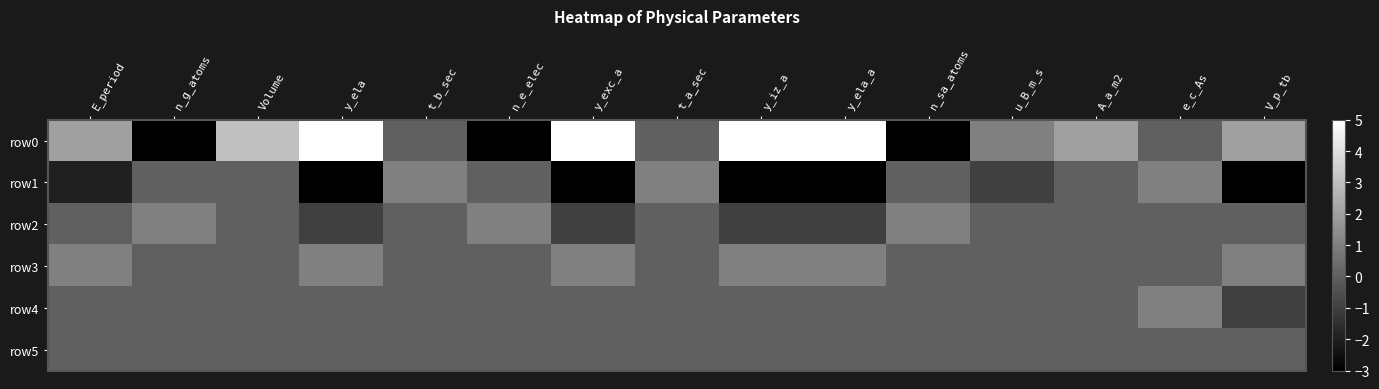

Reading left to right, what are all the values shown in this chart?

row0: E_period=2	n_g_atoms=-3	Volume=3	y_ela=5	t_b_sec=0	n_e_elec=-3	y_exc_a=5	t_a_sec=0	y_iz_a=5	y_ela_a=5	n_sa_atoms=-3	u_B_m_s=1	A_a_m2=2	e_c_As=0	V_p_tb=2
row1: E_period=-2	n_g_atoms=0	Volume=0	y_ela=-3	t_b_sec=1	n_e_elec=0	y_exc_a=-3	t_a_sec=1	y_iz_a=-3	y_ela_a=-3	n_sa_atoms=0	u_B_m_s=-1	A_a_m2=0	e_c_As=1	V_p_tb=-3
row2: E_period=0	n_g_atoms=1	Volume=0	y_ela=-1	t_b_sec=0	n_e_elec=1	y_exc_a=-1	t_a_sec=0	y_iz_a=-1	y_ela_a=-1	n_sa_atoms=1	u_B_m_s=0	A_a_m2=0	e_c_As=0	V_p_tb=0
row3: E_period=1	n_g_atoms=0	Volume=0	y_ela=1	t_b_sec=0	n_e_elec=0	y_exc_a=1	t_a_sec=0	y_iz_a=1	y_ela_a=1	n_sa_atoms=0	u_B_m_s=0	A_a_m2=0	e_c_As=0	V_p_tb=1
row4: E_period=0	n_g_atoms=0	Volume=0	y_ela=0	t_b_sec=0	n_e_elec=0	y_exc_a=0	t_a_sec=0	y_iz_a=0	y_ela_a=0	n_sa_atoms=0	u_B_m_s=0	A_a_m2=0	e_c_As=1	V_p_tb=-1
row5: E_period=0	n_g_atoms=0	Volume=0	y_ela=0	t_b_sec=0	n_e_elec=0	y_exc_a=0	t_a_sec=0	y_iz_a=0	y_ela_a=0	n_sa_atoms=0	u_B_m_s=0	A_a_m2=0	e_c_As=0	V_p_tb=0